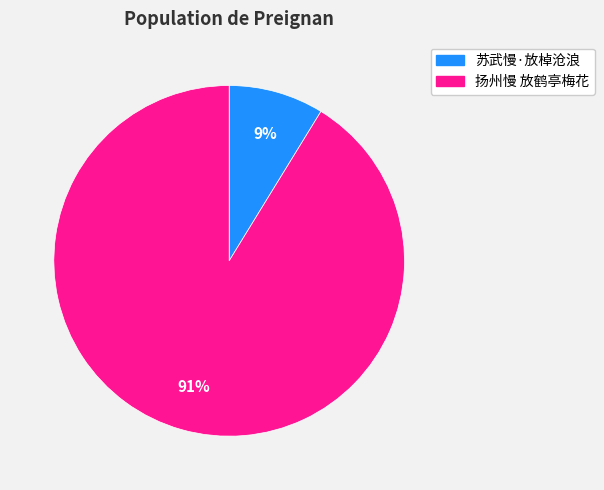

Is there a majority slice in this chart?

Yes